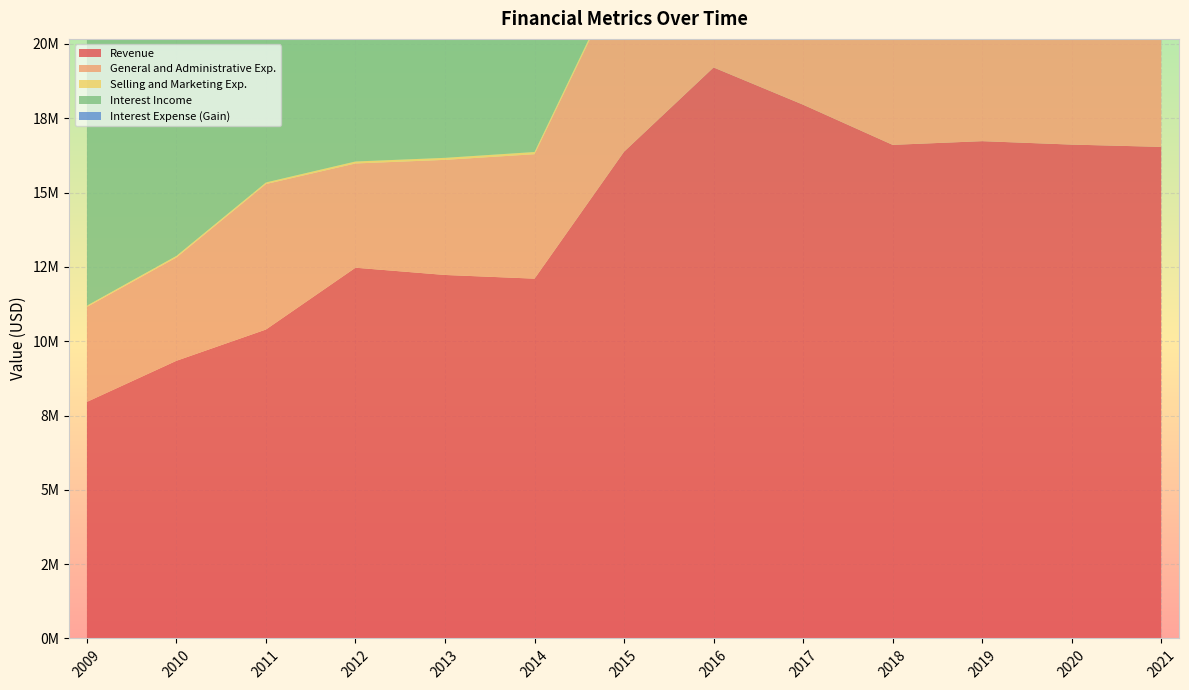

Reading left to right, extract all data points from this chart.

Revenue: 7958000	9341000	10393000	12472000	12228000	12104000	16375000	19209000	17956000	16605000	16729000	16614000	16537000
General and Administrative Exp.: 3195000	3477000	4894000	3507000	3872000	4186000	6164000	7510000	7235000	7805000	8123000	7521000	7987000
Selling and Marketing Exp.: 42000	51000	53000	66000	68000	74000	98000	204000	177000	226000	222000	256000	210000
Interest Income: 15473000	15084000	15242000	15269000	13992000	12976000	16185000	17755000	17154000	17046000	18846000	18710000	16668000
Interest Expense (Gain): 7605000	5980000	4947000	3202000	2174000	1480000	1229000	1189000	1324000	1810000	3593000	3894000	1821000